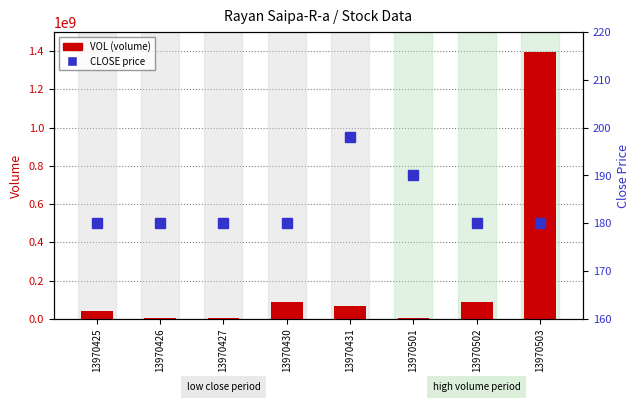

Reading left to right, extract all data points from this chart.

VOL (volume): 13970425=40703768	13970426=4713038	13970427=3146049	13970430=89753000	13970431=69398507	13970501=3007196	13970502=90000000	13970503=1396796229
CLOSE price: 13970425=180	13970426=180	13970427=180	13970430=180	13970431=198	13970501=190	13970502=180	13970503=180